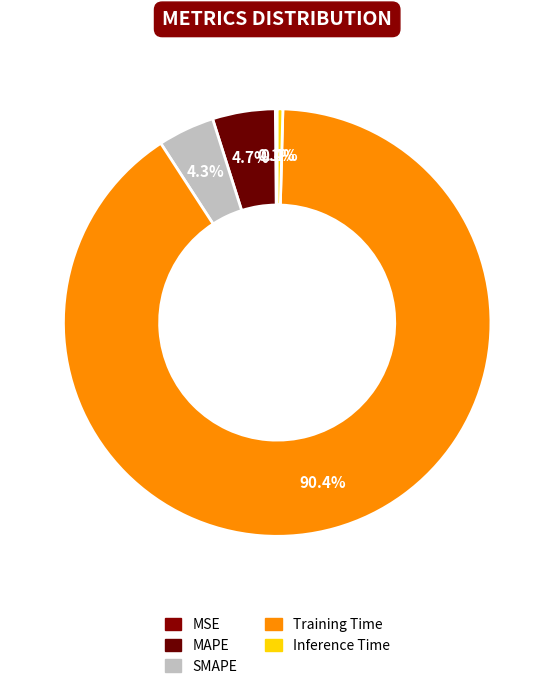

What percentage do Inference Time and Training Time together represent?

90.8%